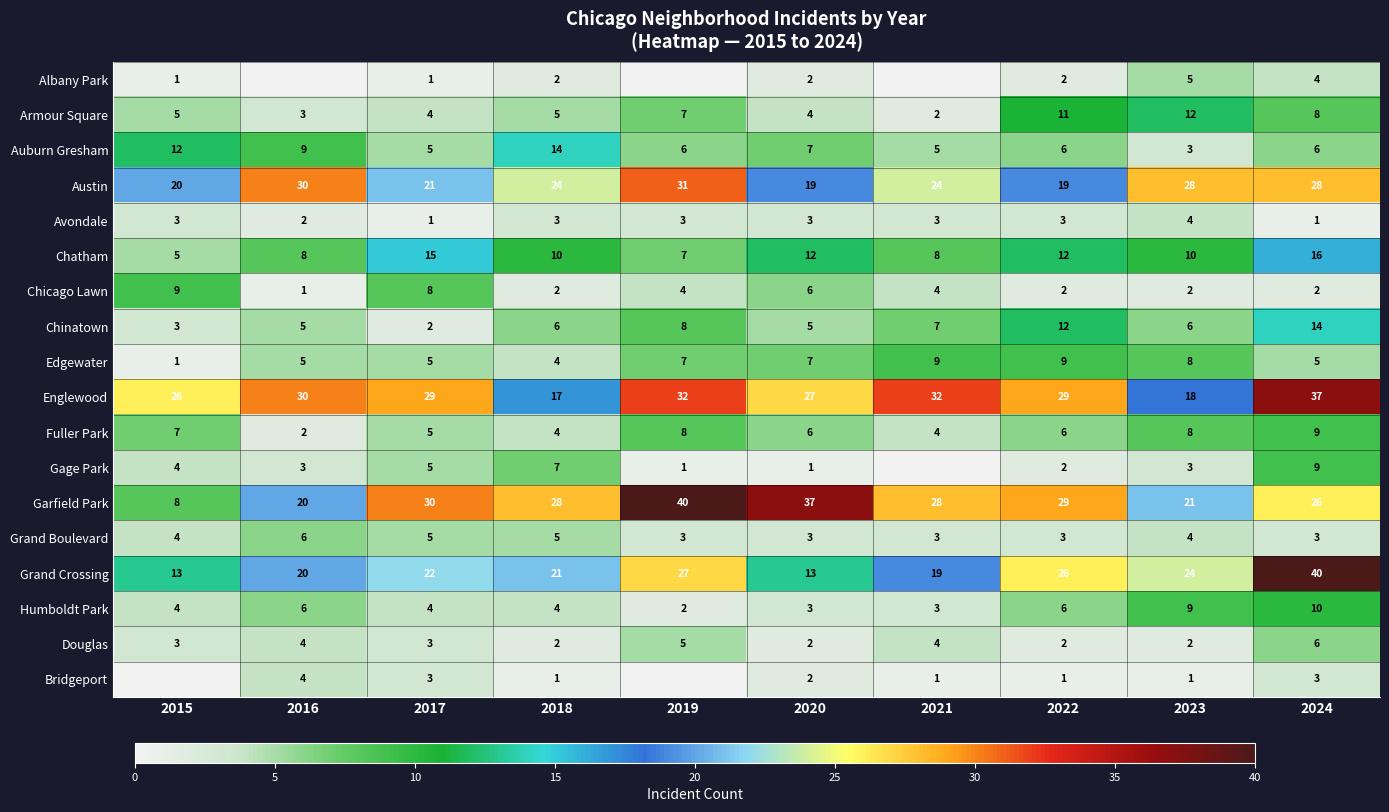

At which label does Auburn Gresham reach its minimum?

2023